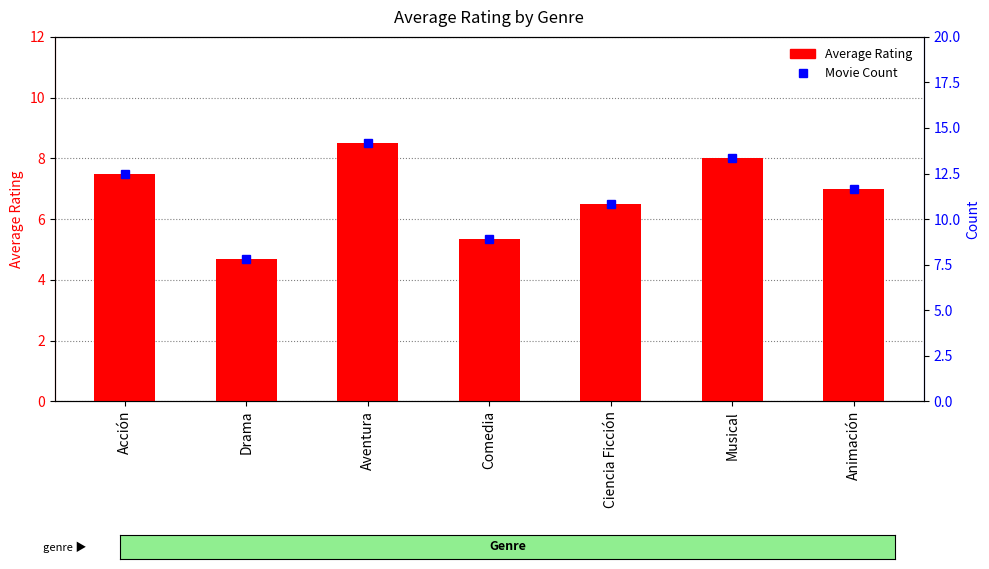

What position from the left is Acción?

1